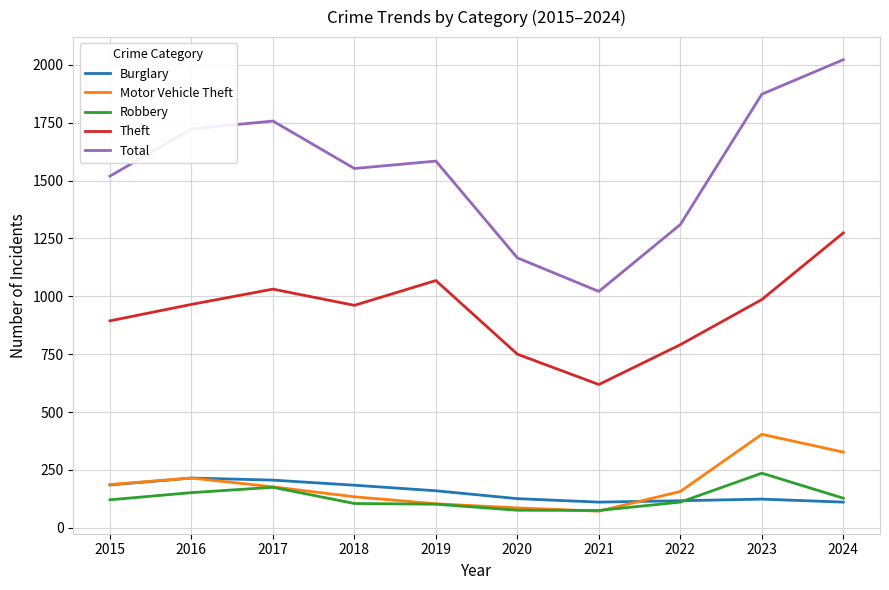

What are all the series names shown in the legend?

Burglary, Motor Vehicle Theft, Robbery, Theft, Total